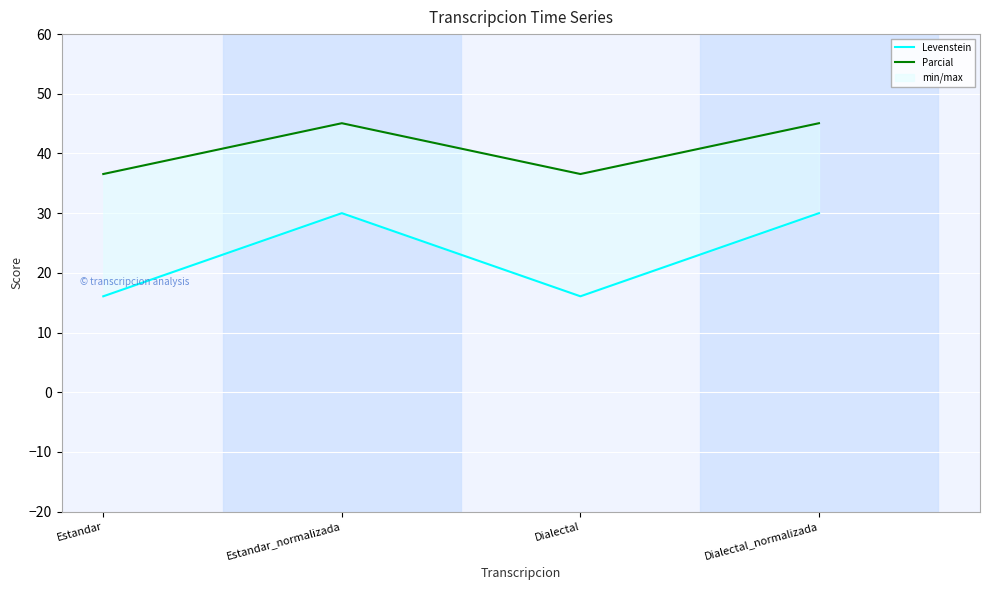

Read the Parcial value at Dialectal.

36.6